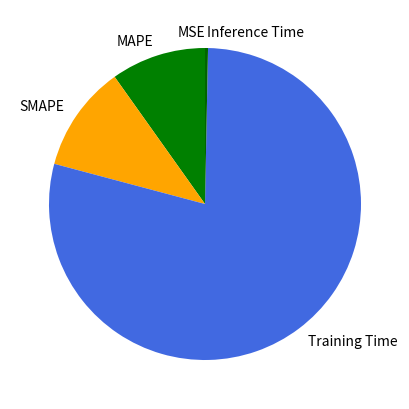

Which has a higher value, SMAPE or Inference Time?

SMAPE